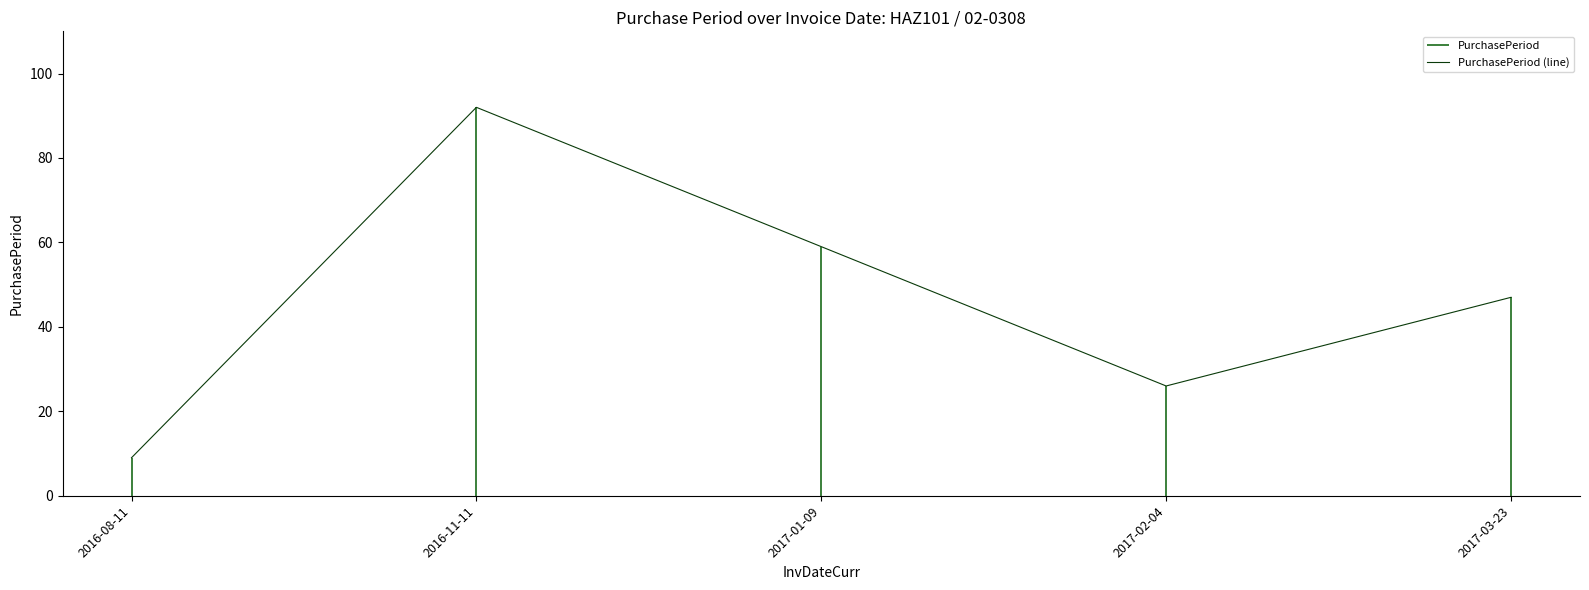

Which category has the highest value across all series?

2016-11-11